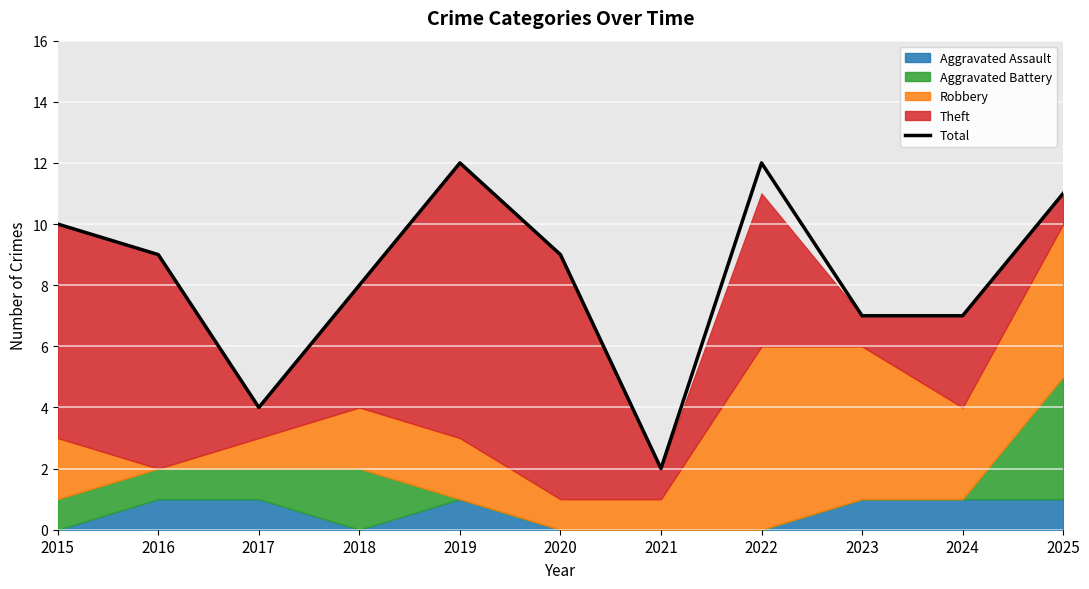

Reading right to left, transcribe all the data shown in this chart.

2025=11	2024=7	2023=7	2022=12	2021=2	2020=9	2019=12	2018=8	2017=4	2016=9	2015=10